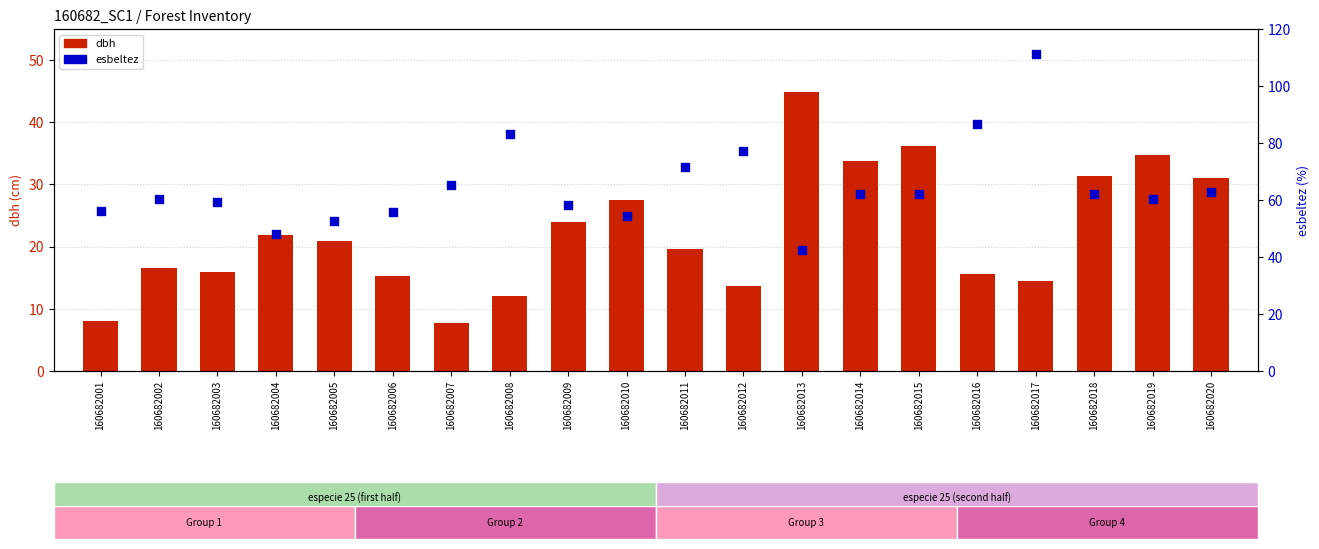

At which category is the sum across all series the highest?

160682017